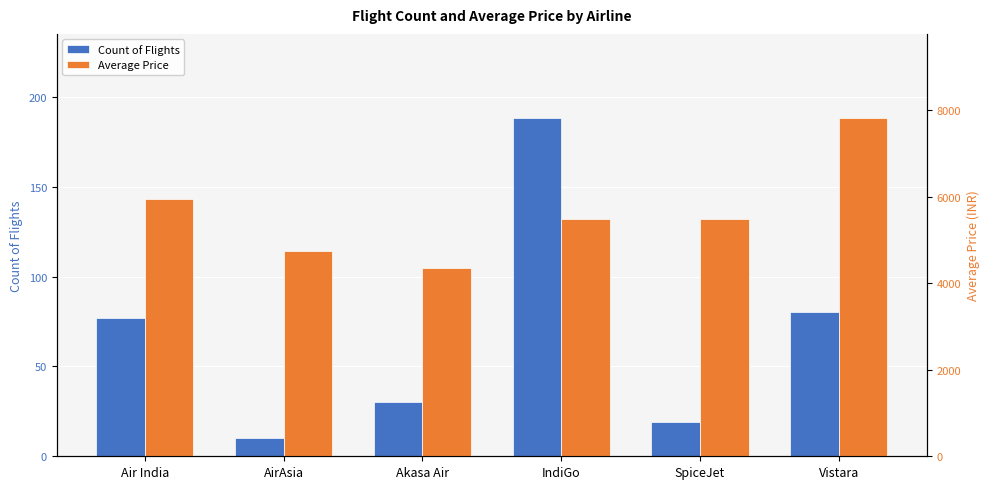

Reading left to right, extract all data points from this chart.

Count of Flights: Air India=77.0	AirAsia=10.0	Akasa Air=30.0	IndiGo=188.0	SpiceJet=19.0	Vistara=80.0
Average Price: Air India=5955.6	AirAsia=4745.8	Akasa Air=4343.6	IndiGo=5495.0	SpiceJet=5491.8	Vistara=7816.0